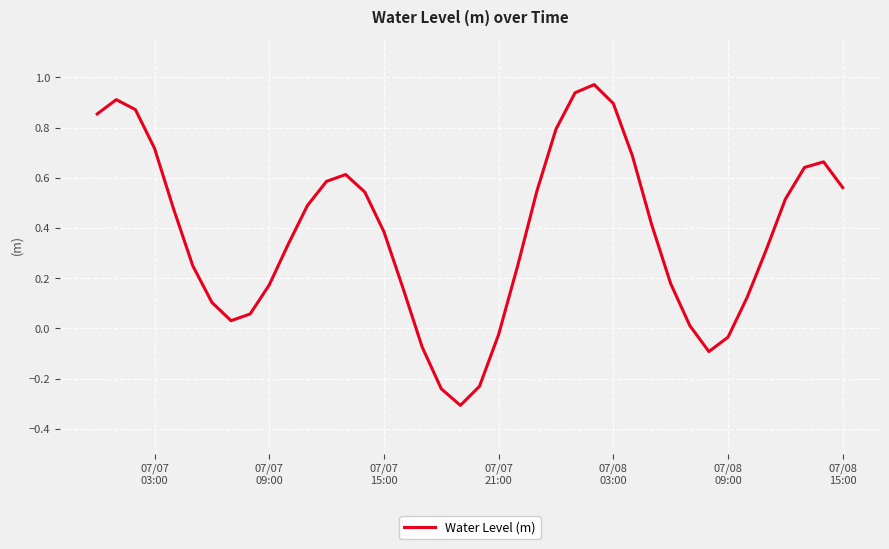

What is the minimum value shown in the chart?

-0.3